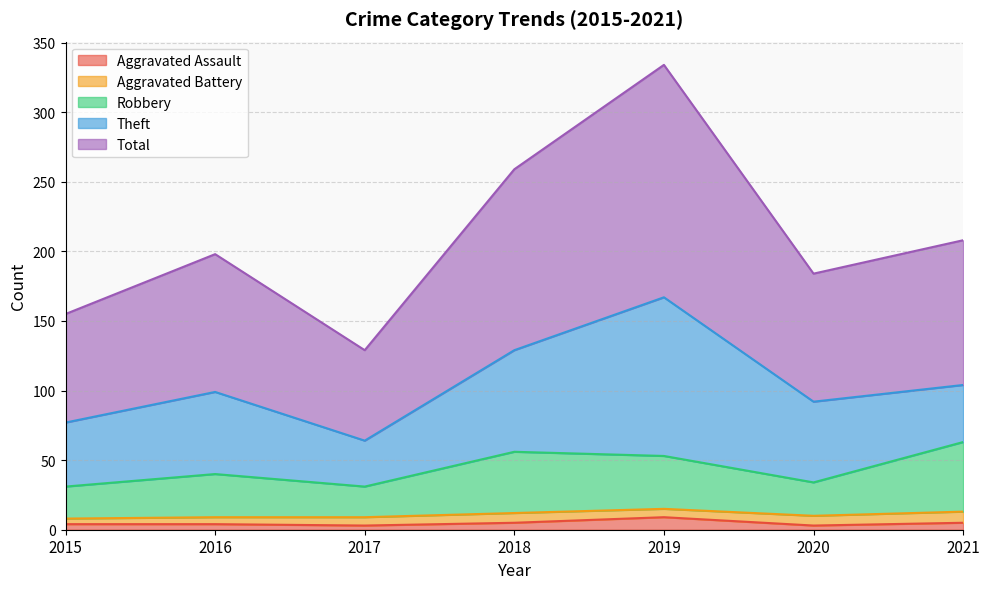

What is the average value of the Total series?

210